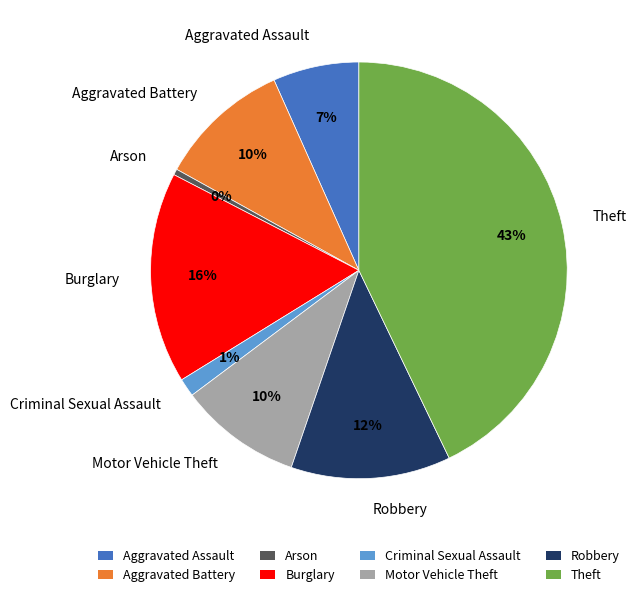

To the nearest percent, what is the combined percentage of Robbery and Motor Vehicle Theft?

22%